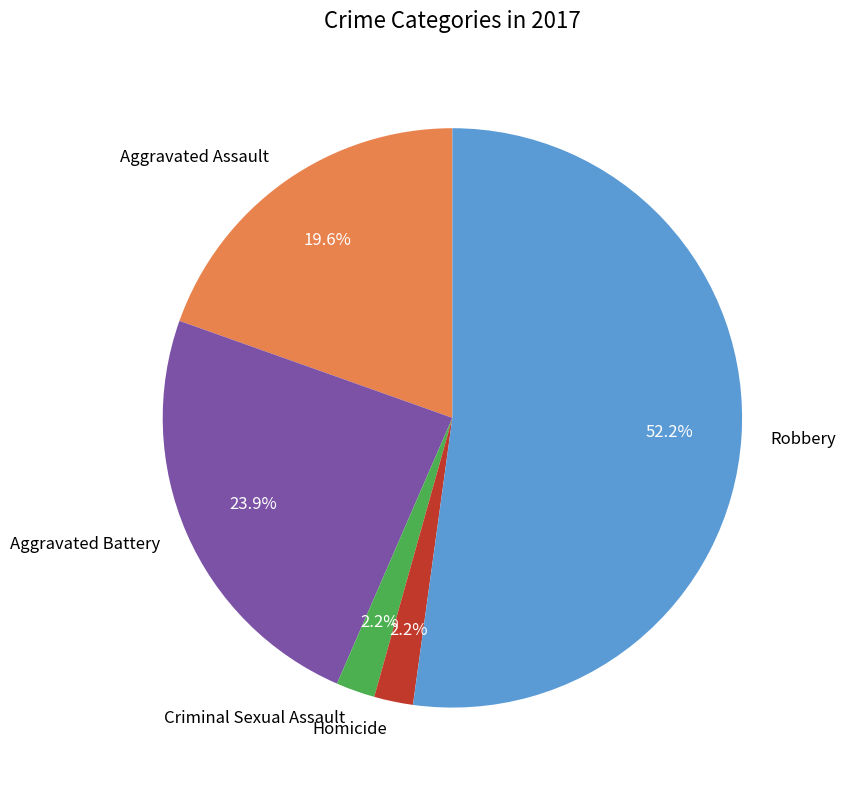

Count the number of slices in the pie.

5